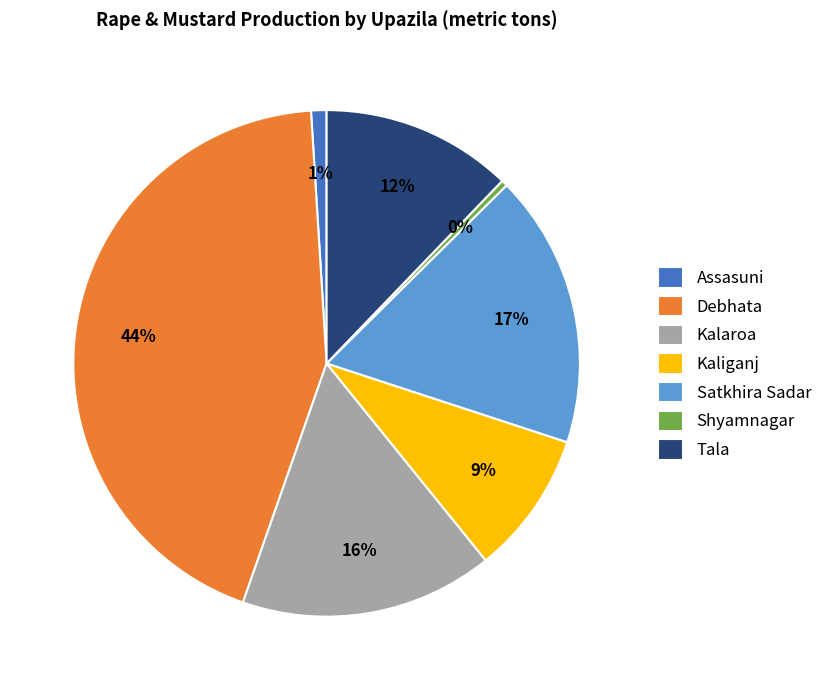

Combined, do Kaliganj and Tala account for over 50%?

No